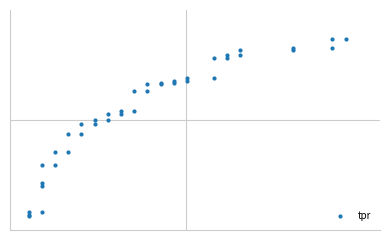

True or false: the data has more than 0 interior local peaks.

False